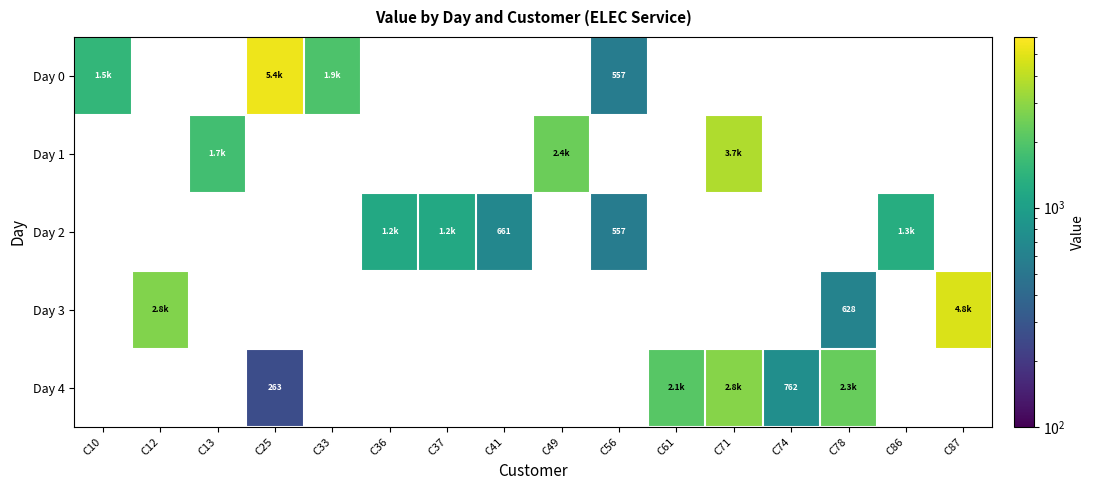

Which label corresponds to the smallest value in the chart?

C25